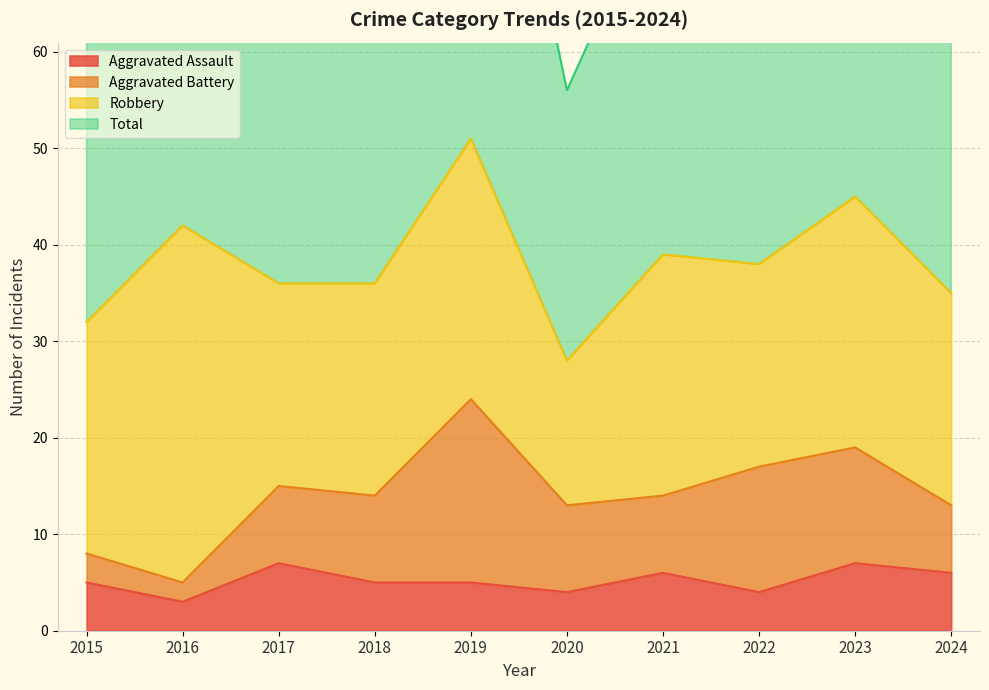

What is the sum of the Total values at 2016 and 2022?

161